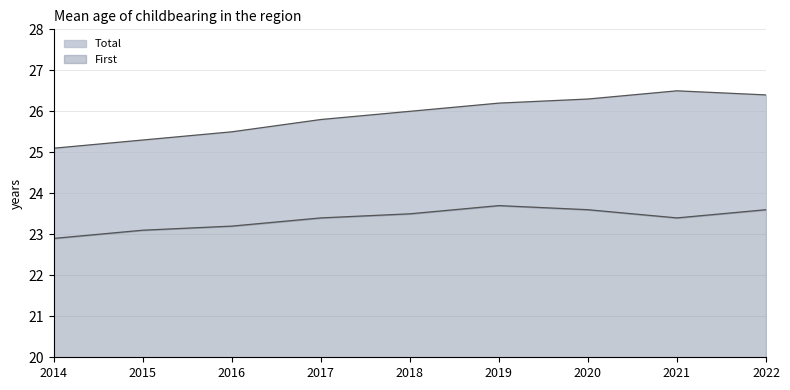

At which label is Total closest to 25?

2014